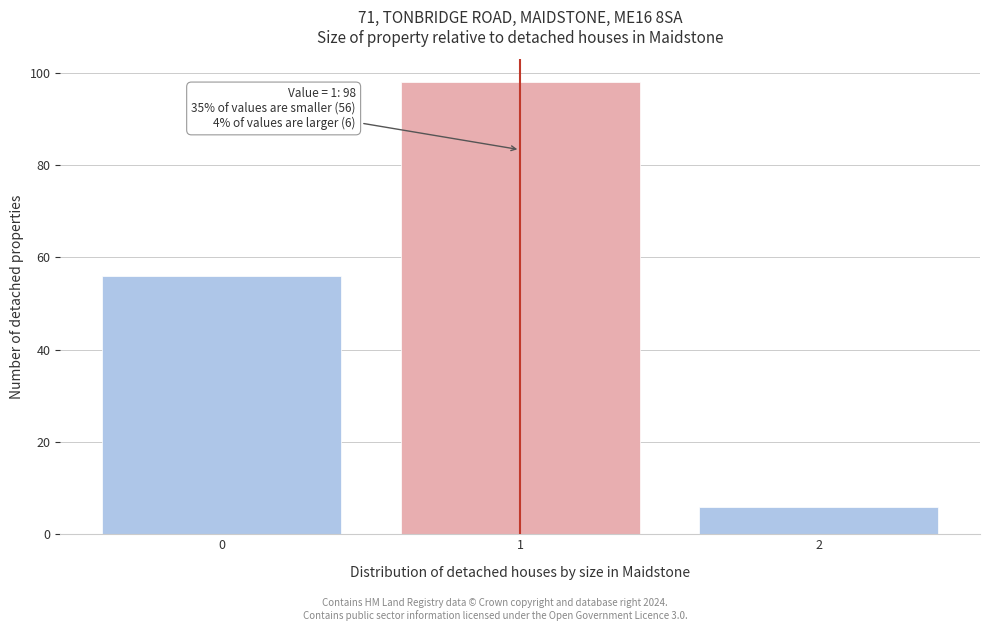

Reading left to right, transcribe all the data shown in this chart.

0=56	1=98	2=6